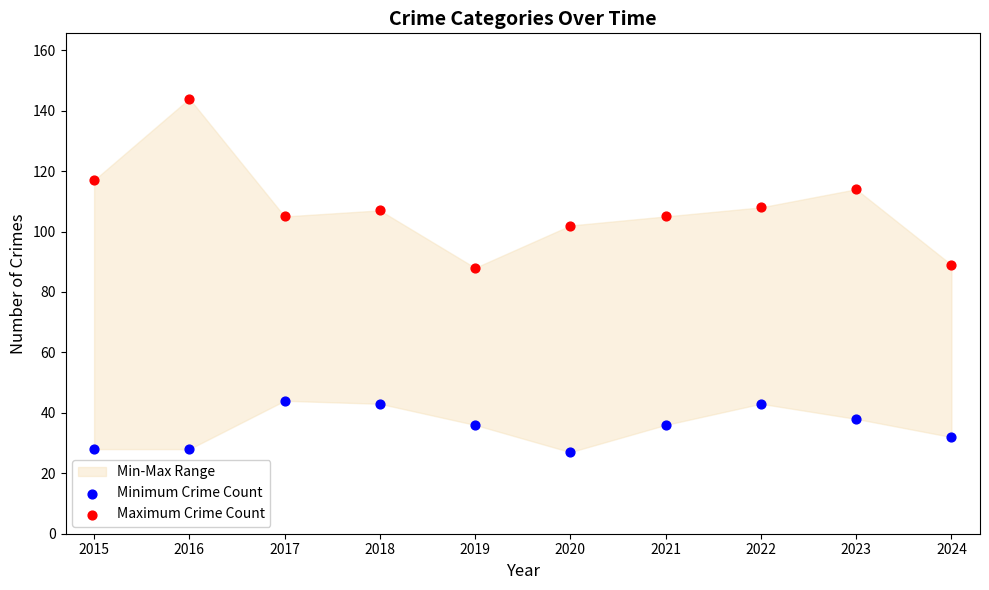

What is the total value across all series at 2020?

129